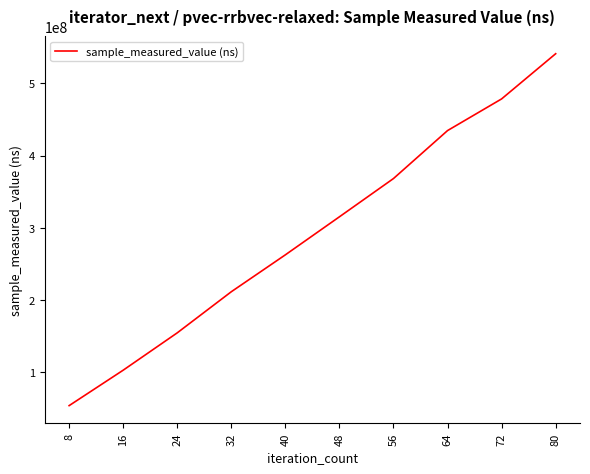

Does the chart display data point markers on the line(s)?

No